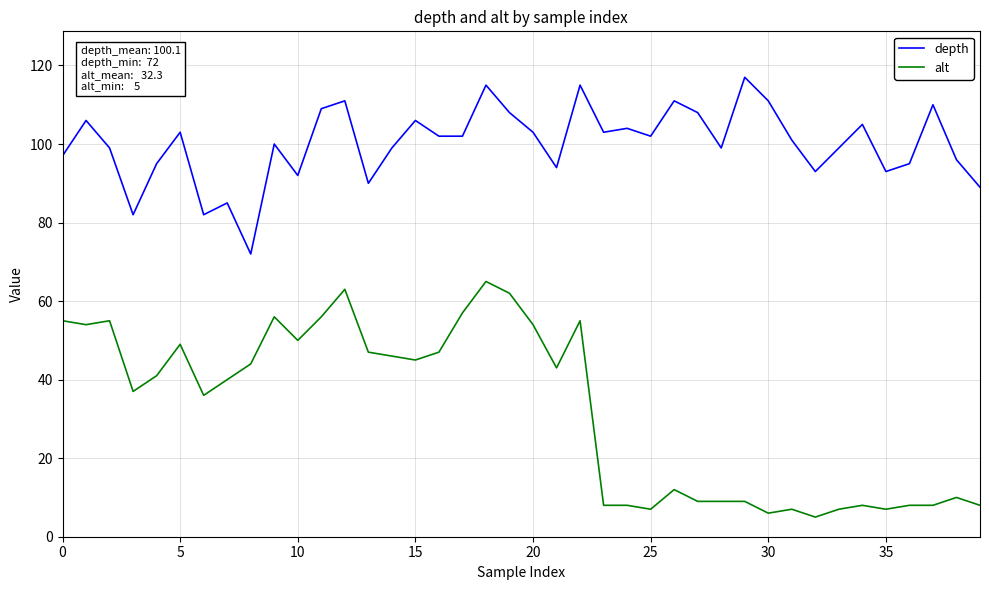

Rank the series by their average value, from lowest to highest.

alt, depth